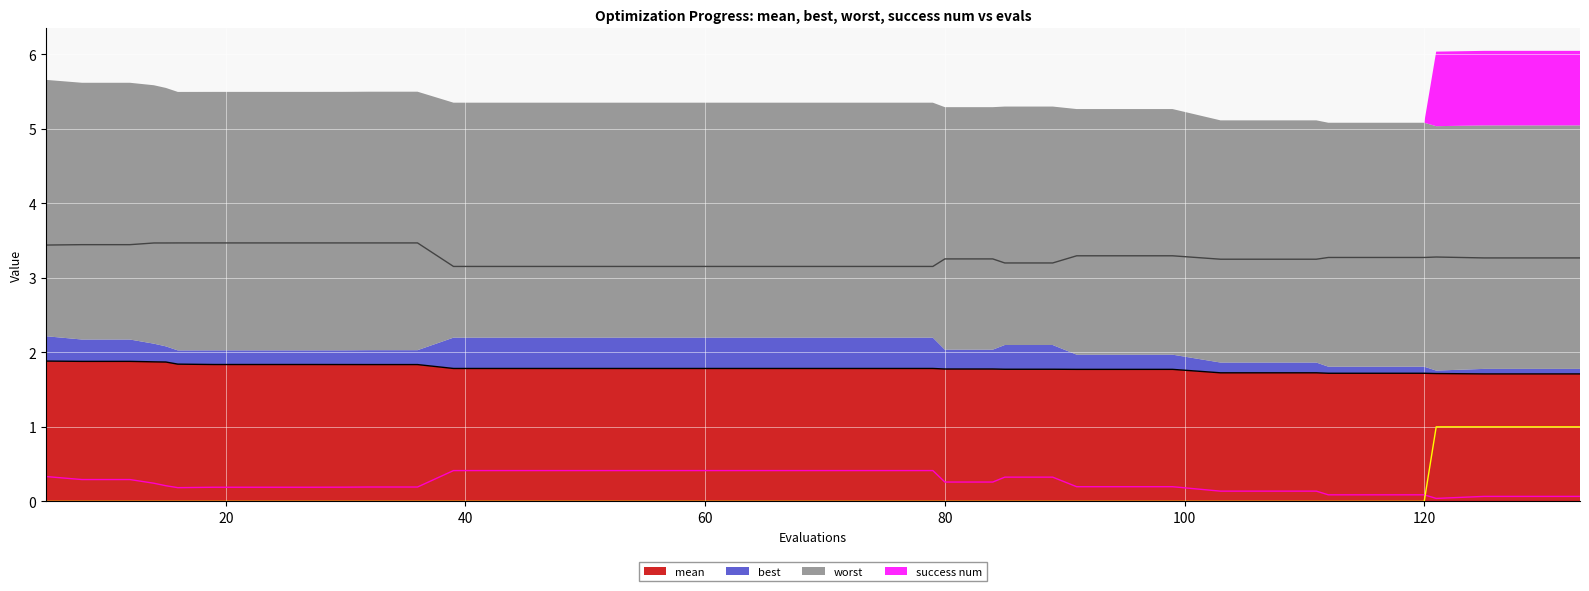

What are all the series names shown in the legend?

mean line, best line, worst line, success num line